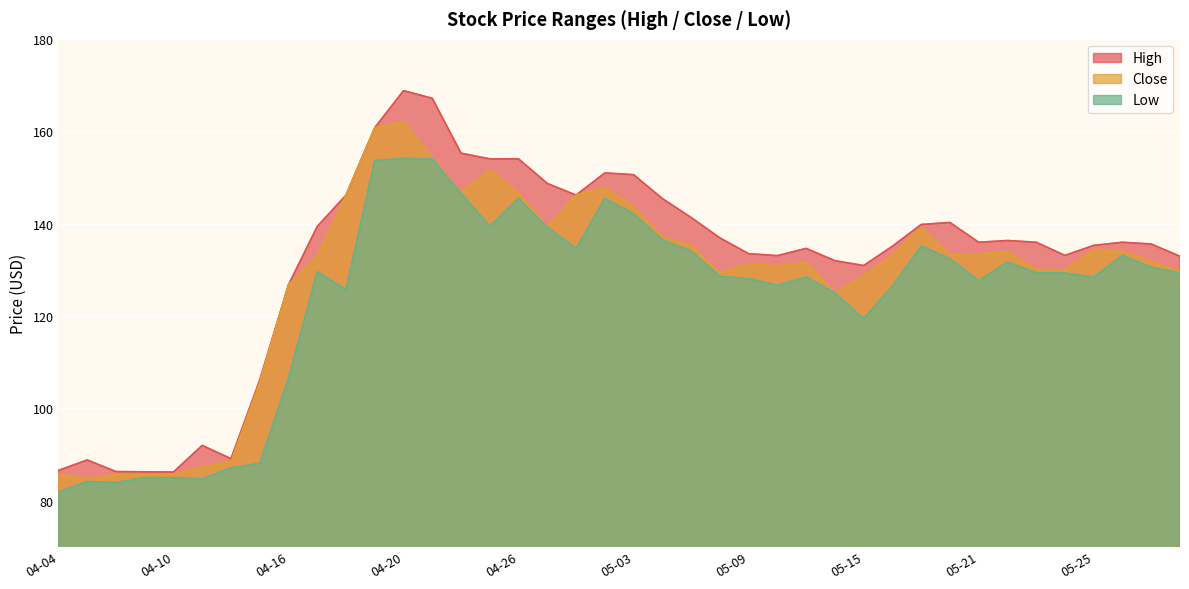

Is the value of High at 04-09 greater than the value of Close at 04-23?

No